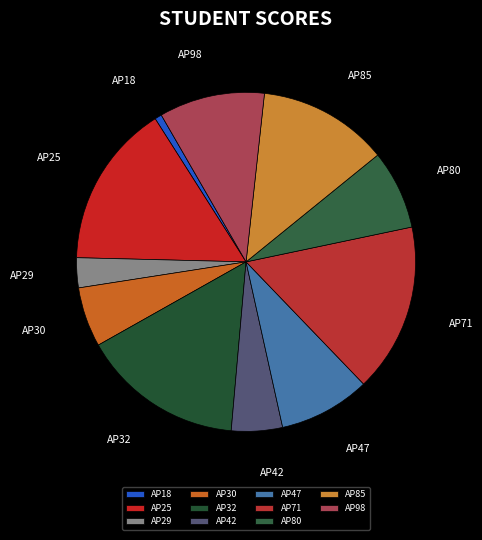

How many slices are in this pie chart?

11